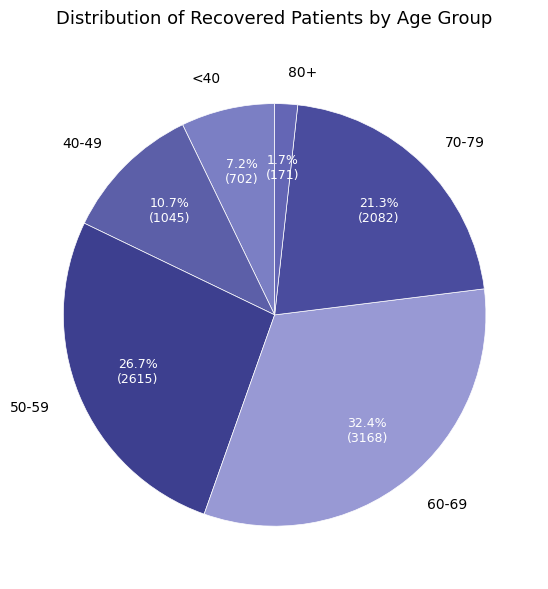

Does 60-69 represent more than half of the total?

No